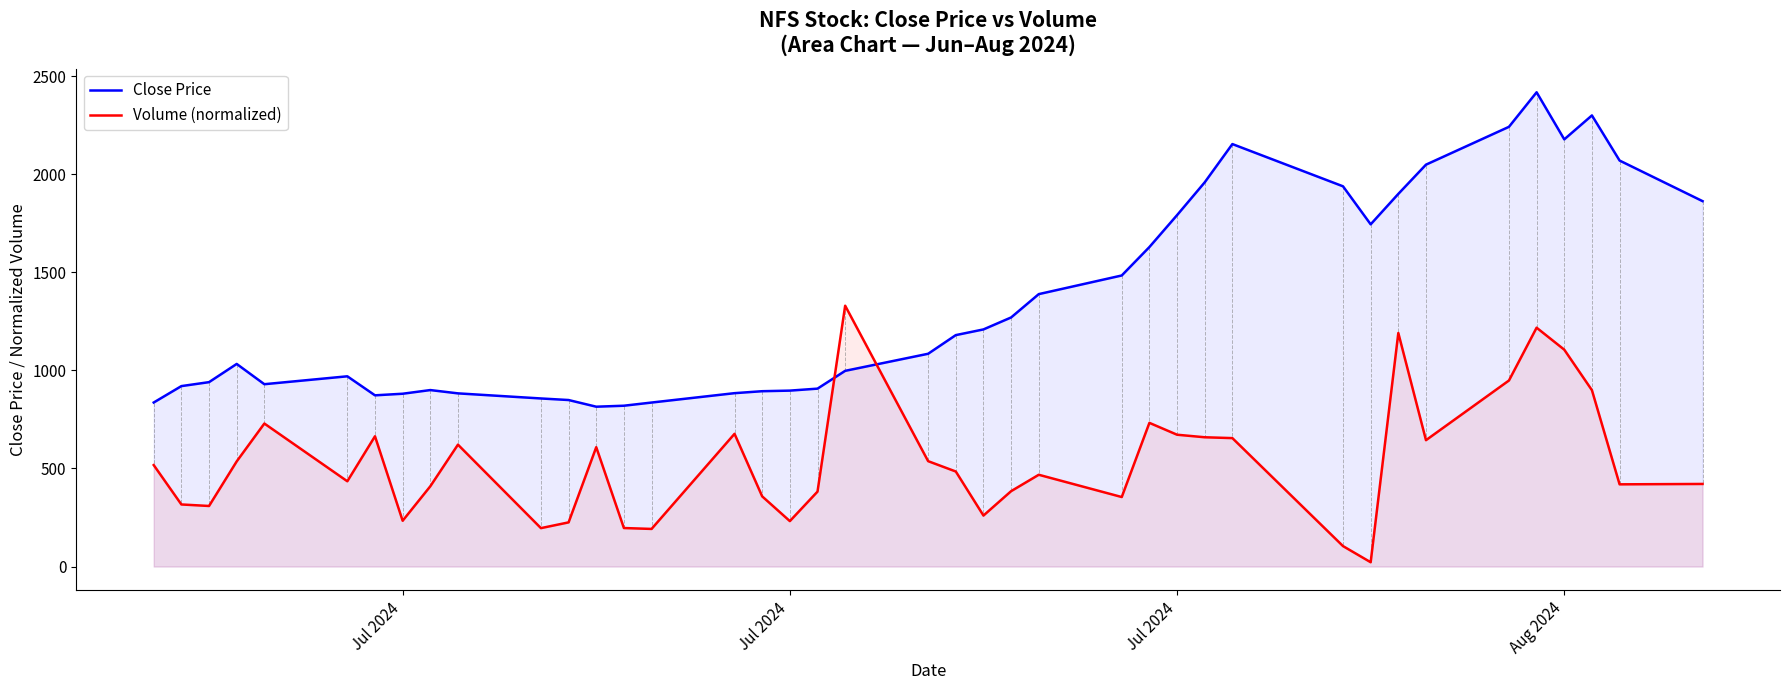

Which series has the largest range (max minus min)?

Close Price